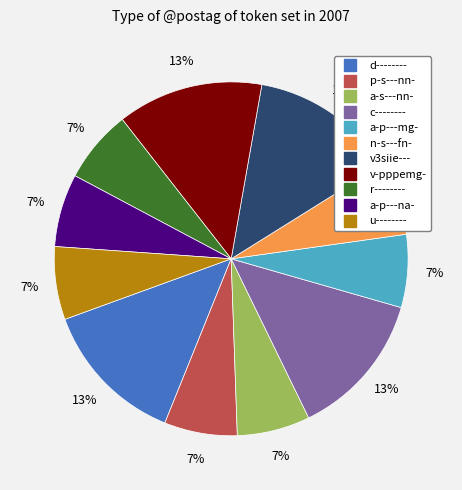

How many slices are in this pie chart?

11